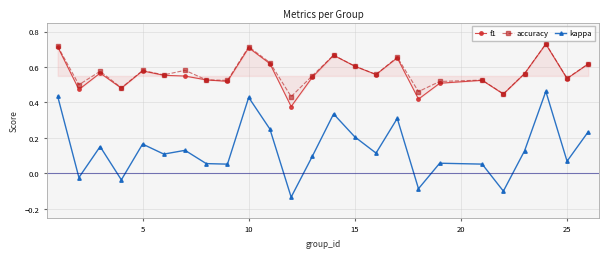

True or false: accuracy has more than 0 points higher than both neighbors.

True